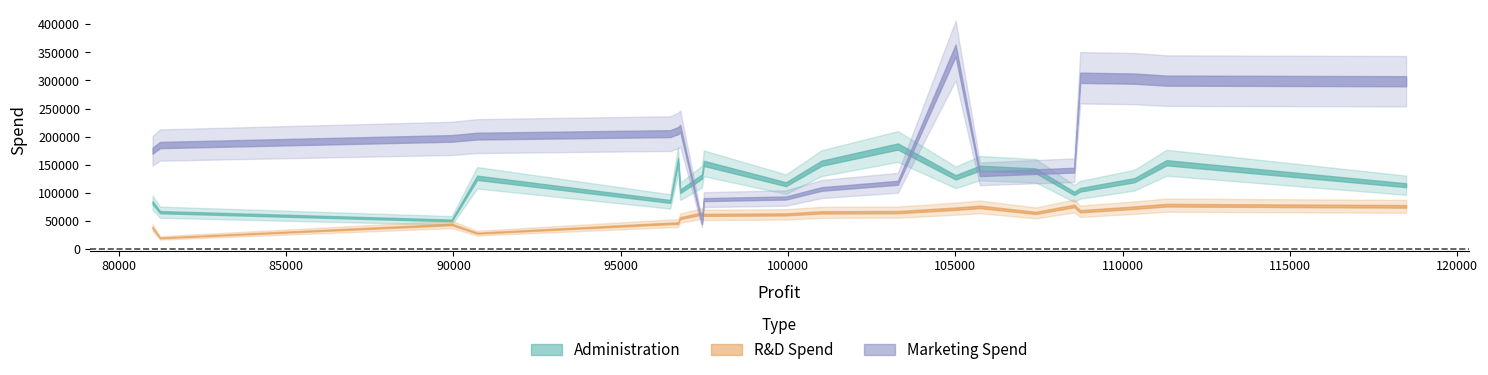

List the series in order of their overall mean, lowest first.

R&D Spend, Administration, Marketing Spend